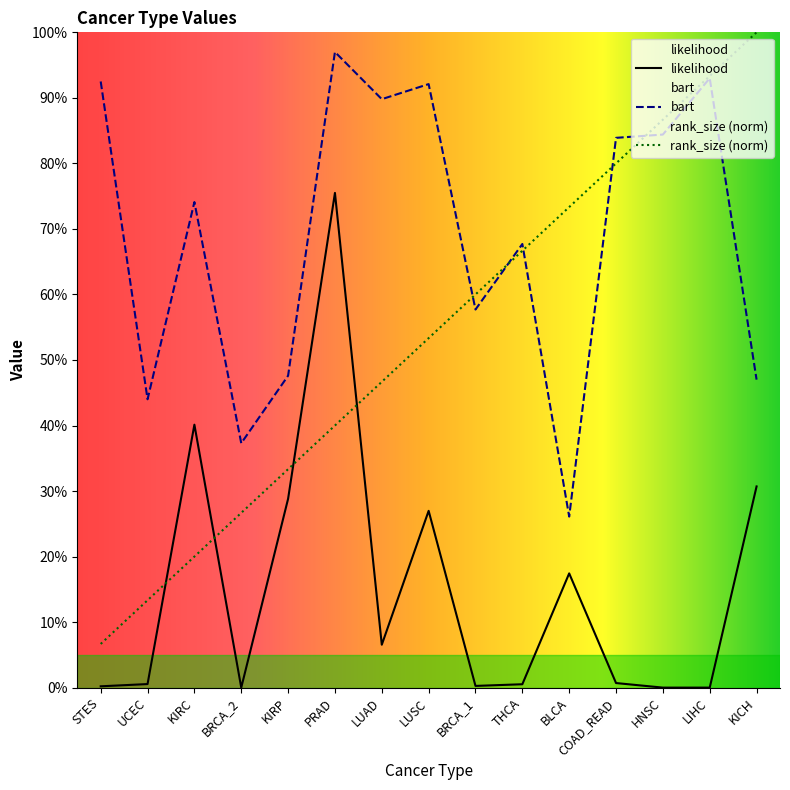

Between UCEC and BRCA_2, which is larger?

UCEC